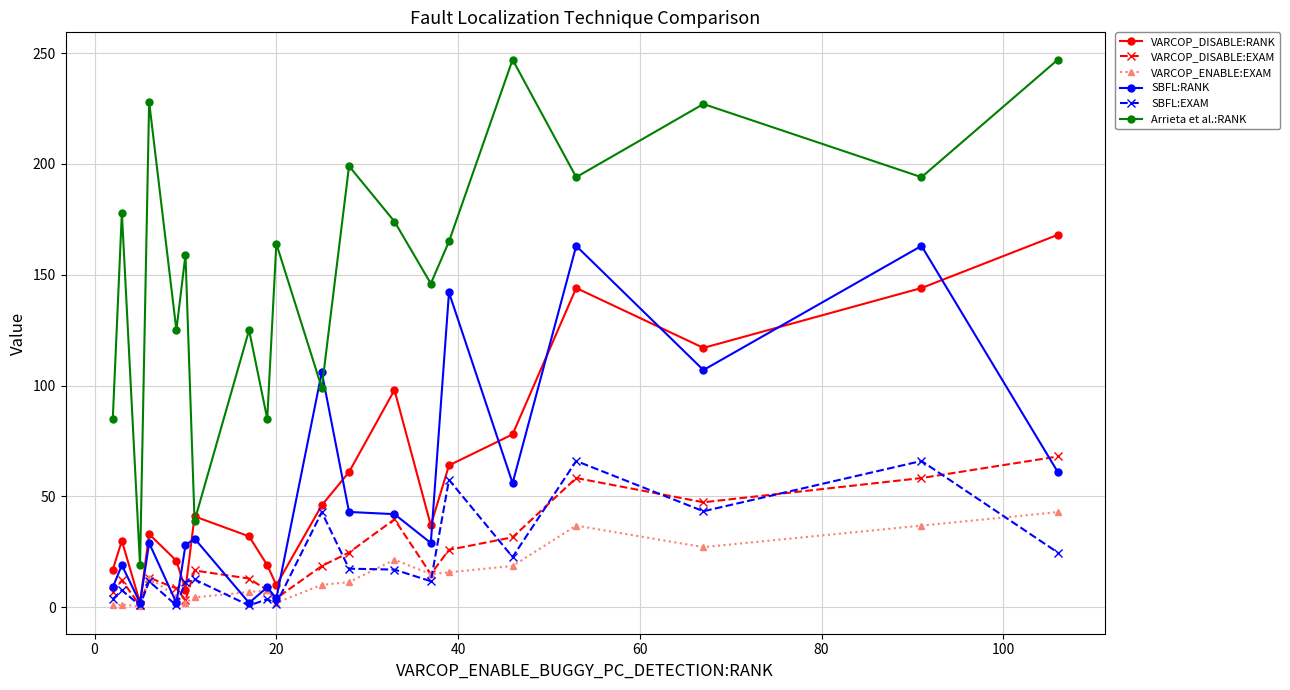

What is the maximum value shown in the chart?

247.0